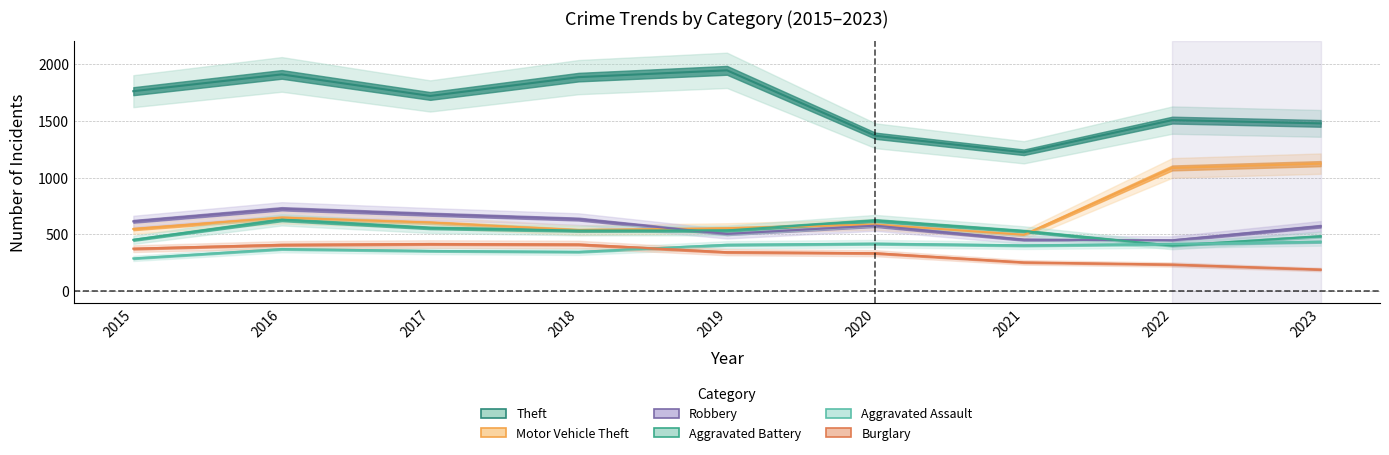

Which series has the largest range (max minus min)?

Theft